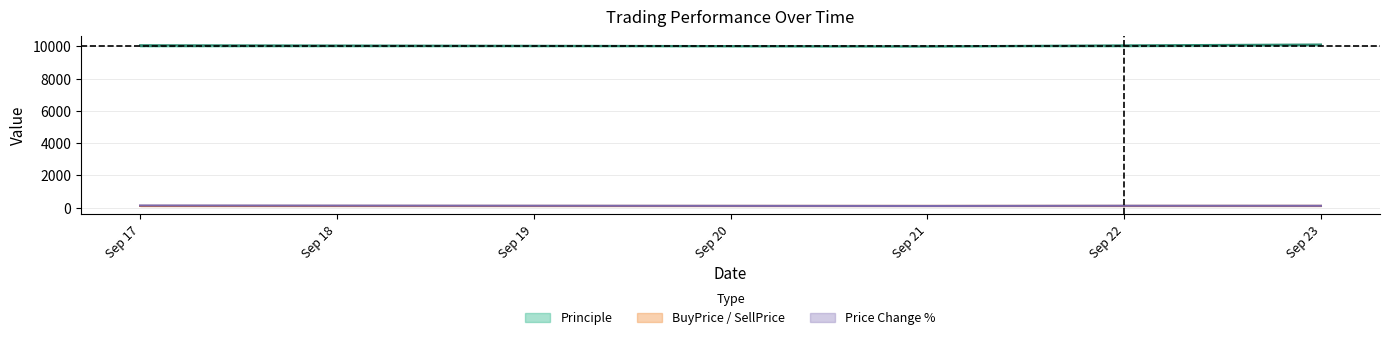

Between Sep 17 and Sep 21, which series saw the biggest shift?

Principle